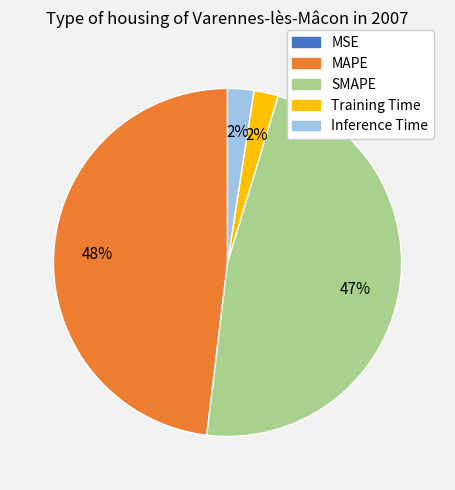

True or false: MAPE accounts for 48% of the total.

True